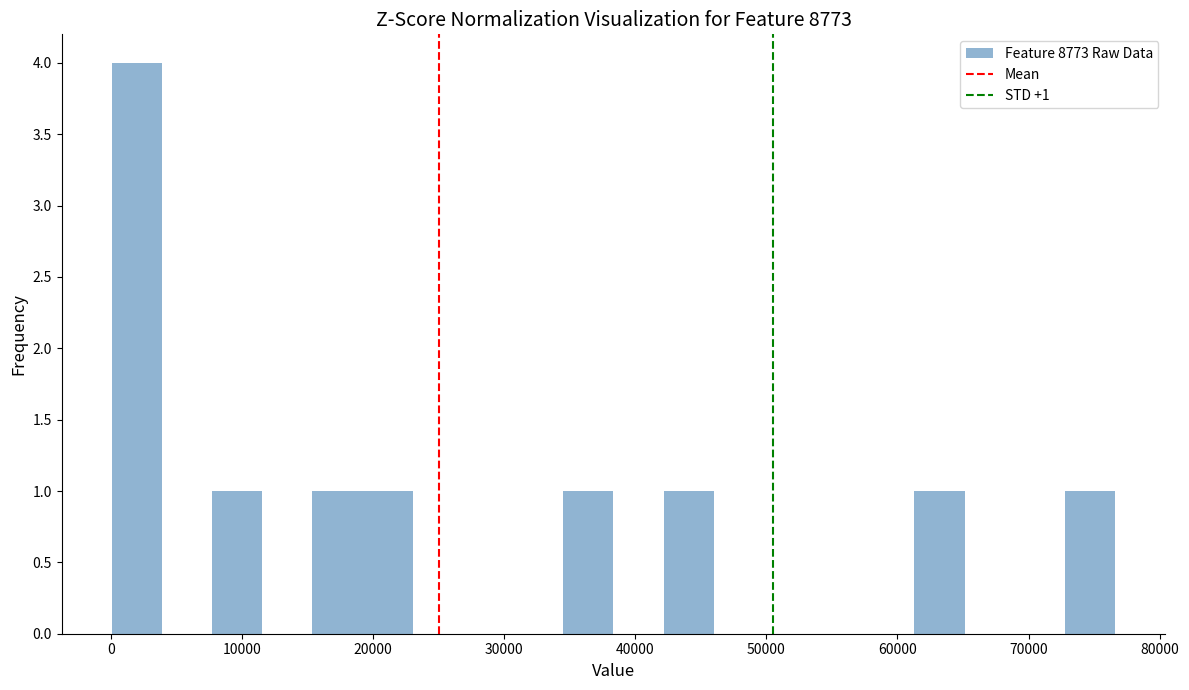

Around what value on the x-axis is the tallest bar? Give the approximate position of its centre, as read against the axis.

2000